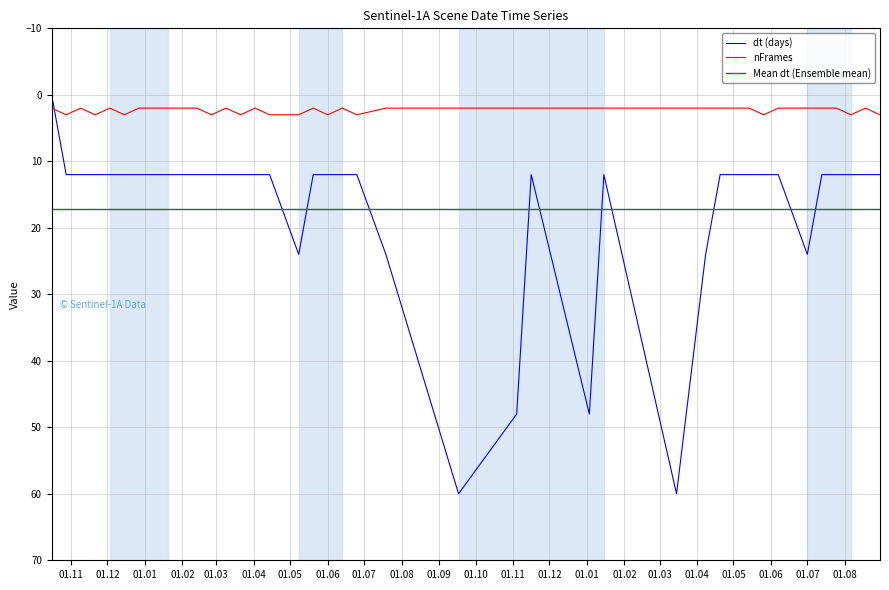

Reading right to left, list all the values displayed in this chart.

dt: 12	12	12	12	12	24	12	12	12	12	12	24	60	12	48	12	48	60	24	12	12	12	12	24	12	12	12	12	12	12	12	12	12	12	12	12	12	12	12	0
nFrames: 3	2	3	2	2	2	2	3	2	2	2	2	2	2	2	2	2	2	2	3	2	3	2	3	3	2	3	2	3	2	2	2	2	2	3	2	3	2	3	2